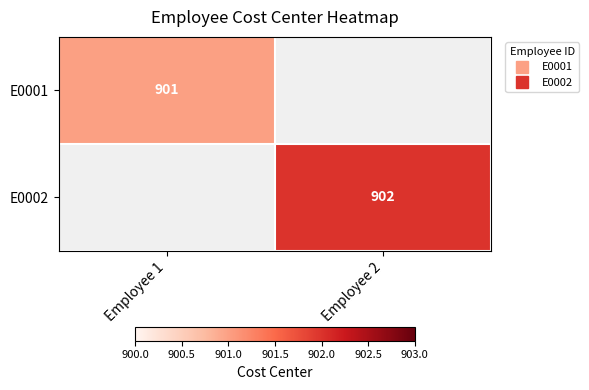

At which label does E0001 reach its minimum?

Employee 1